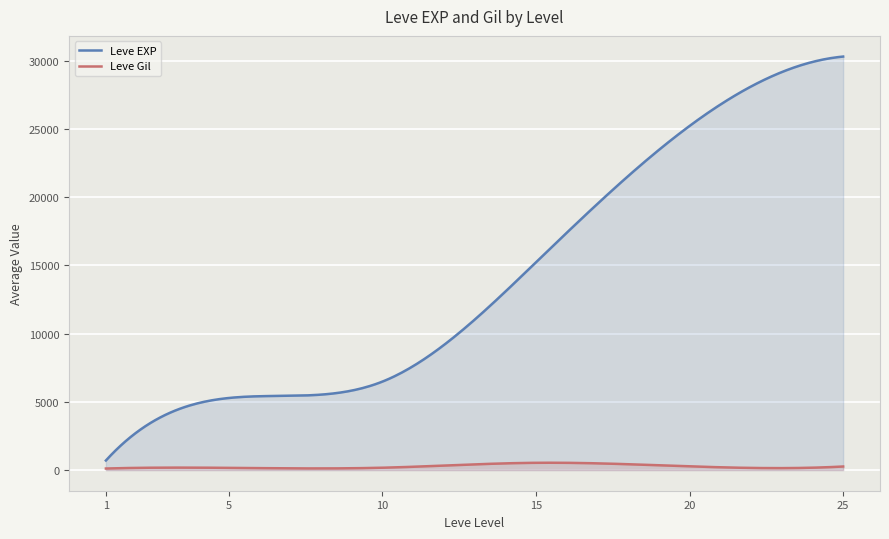

Count the number of data series in this chart.

2